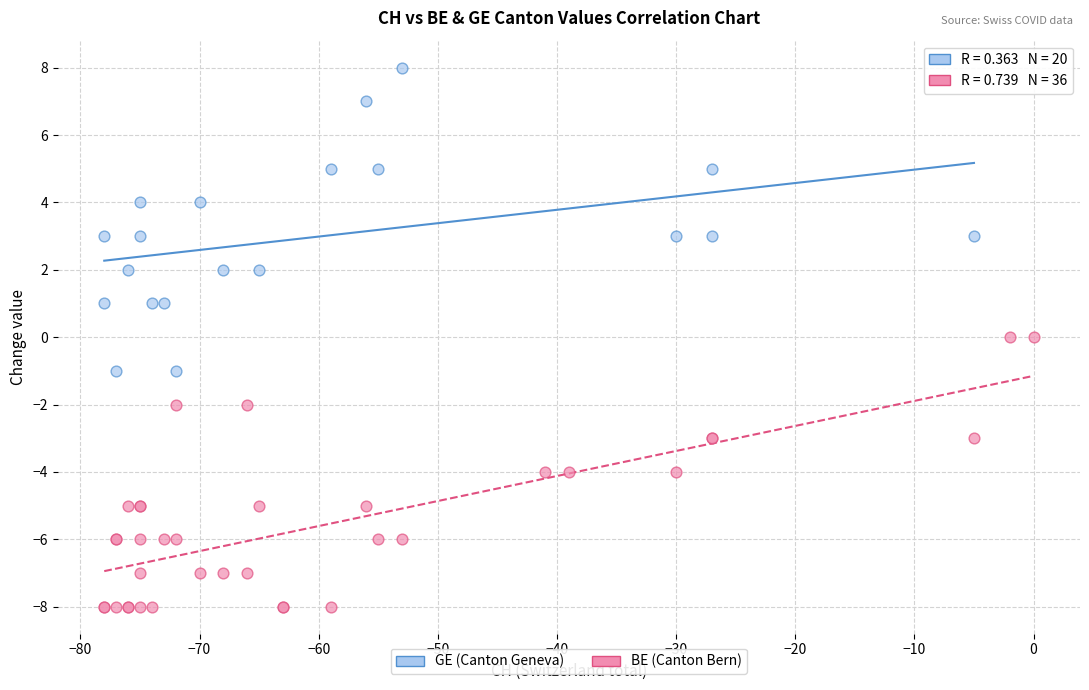

Which series has the largest Y range (max minus min)?

GE (Canton Geneva)